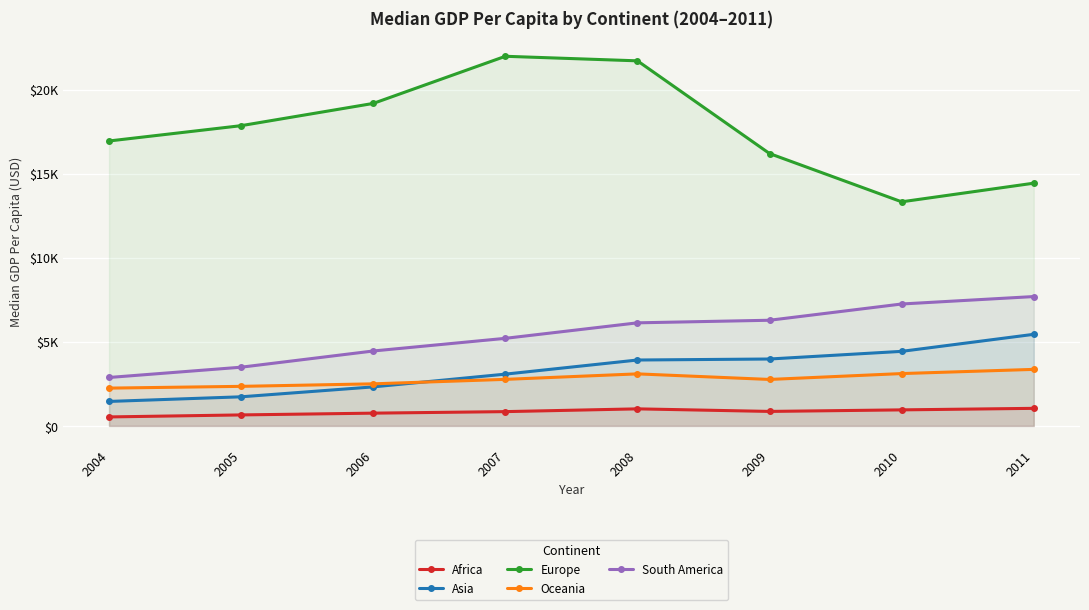

What is the highest value of the Africa series?

1044.8